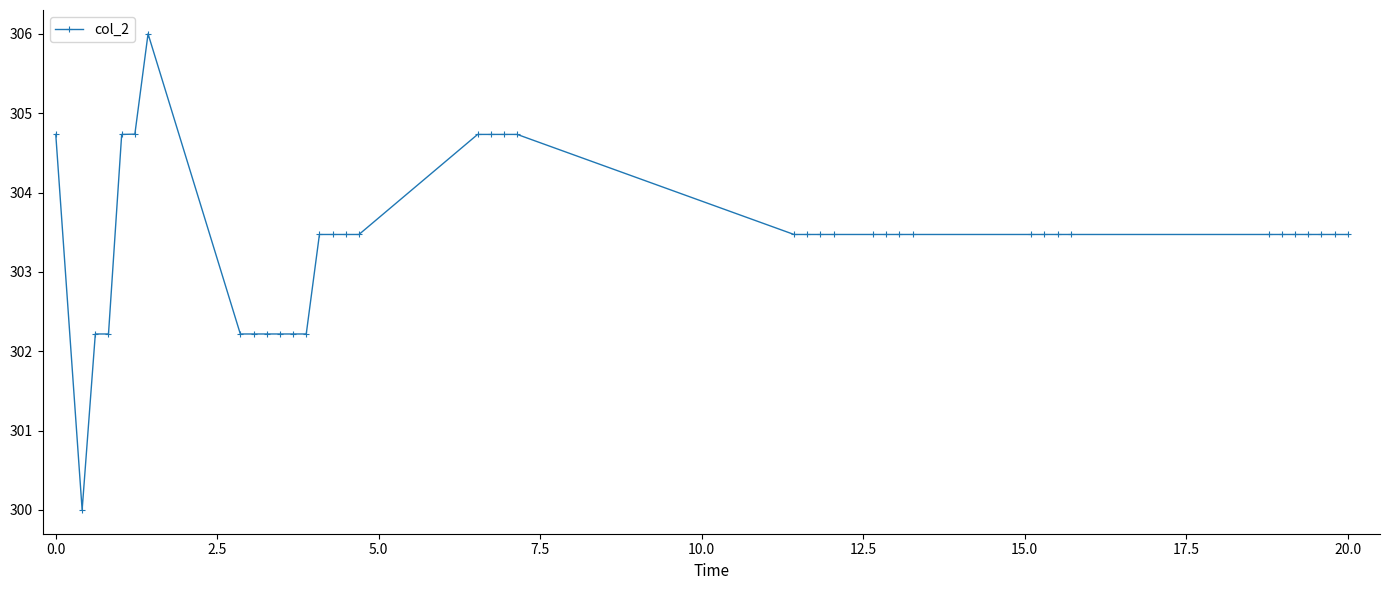

Count the number of data series in this chart.

1